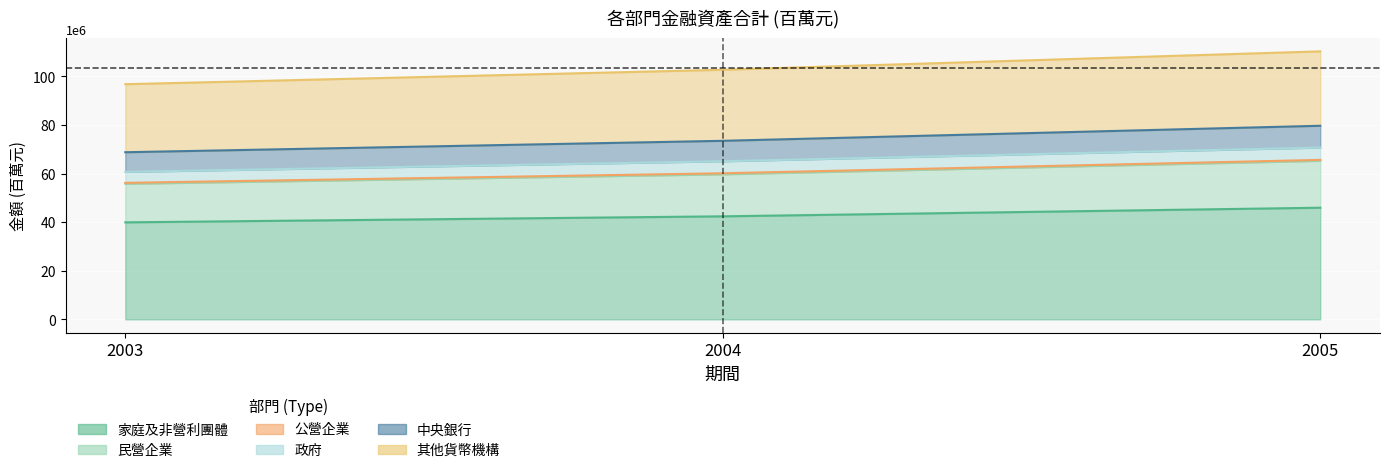

At how many categories does at least one series exceed 103203493?

1